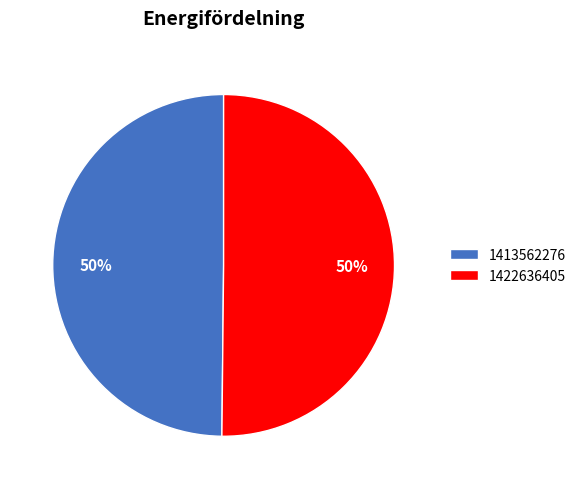

Is the sum of 1422636405 and 1413562276 greater than half?

Yes